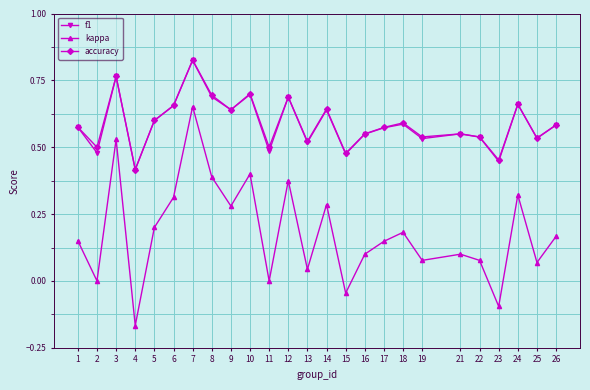

At which label does f1 reach its minimum?

4